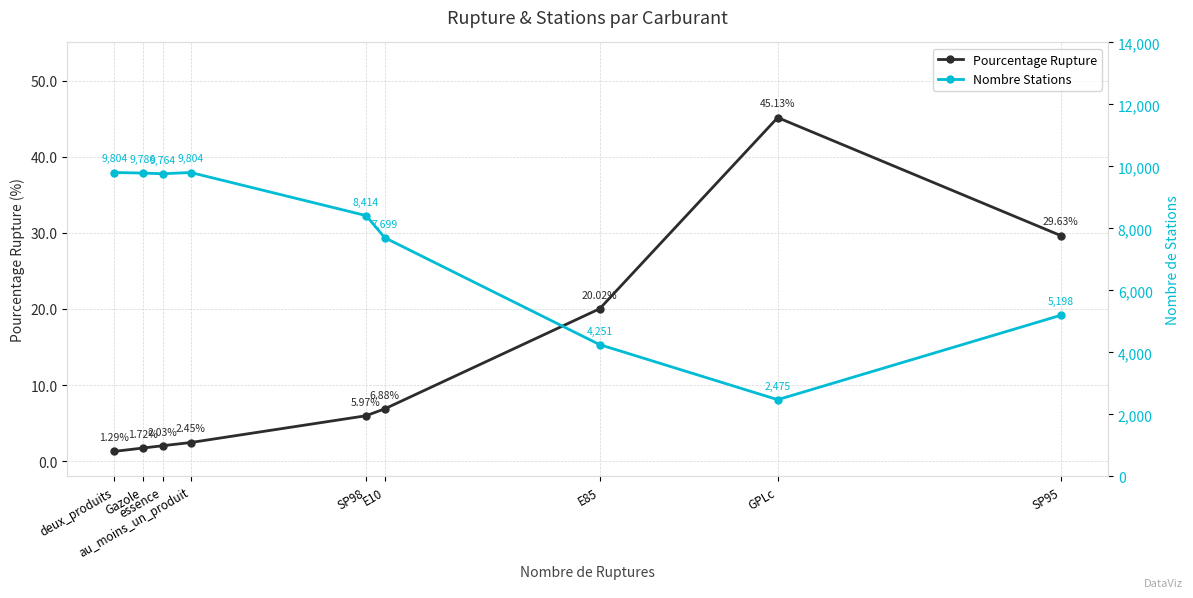

Which series has the largest total across all categories?

Nombre Stations